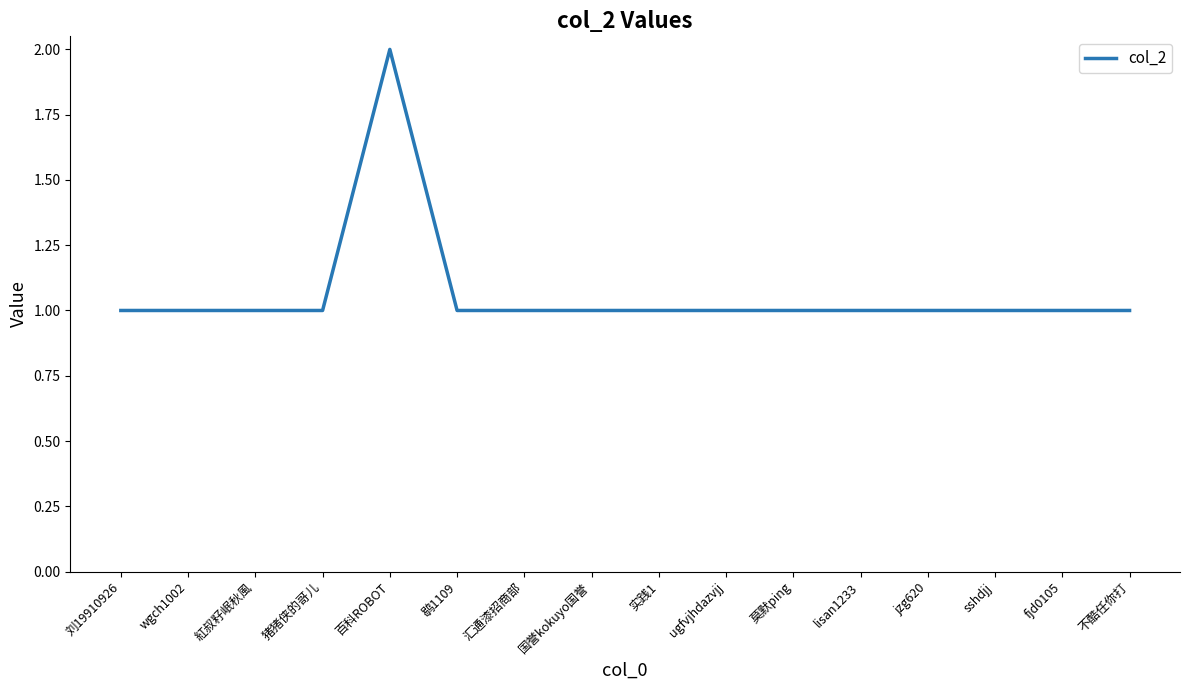

What position from the right is sshdjj?

3